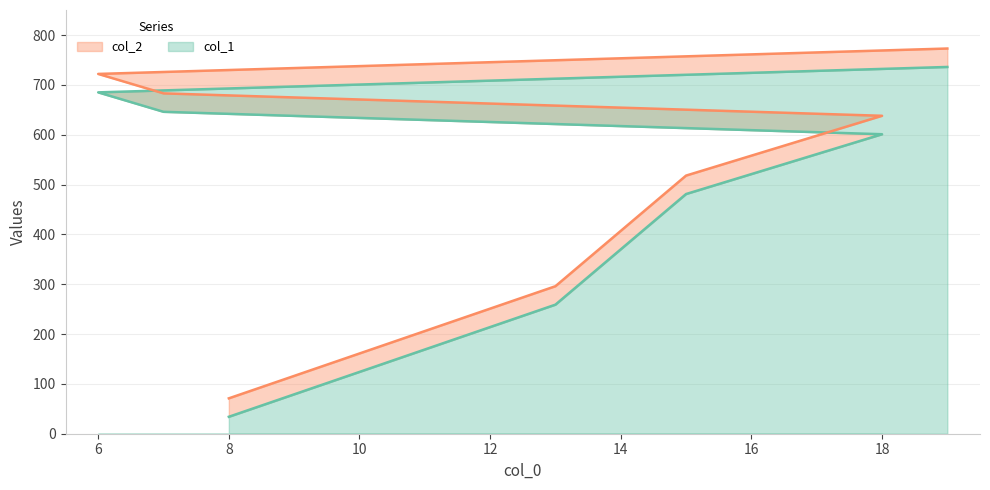

True or false: col_2 and col_1 intersect in this chart.

False